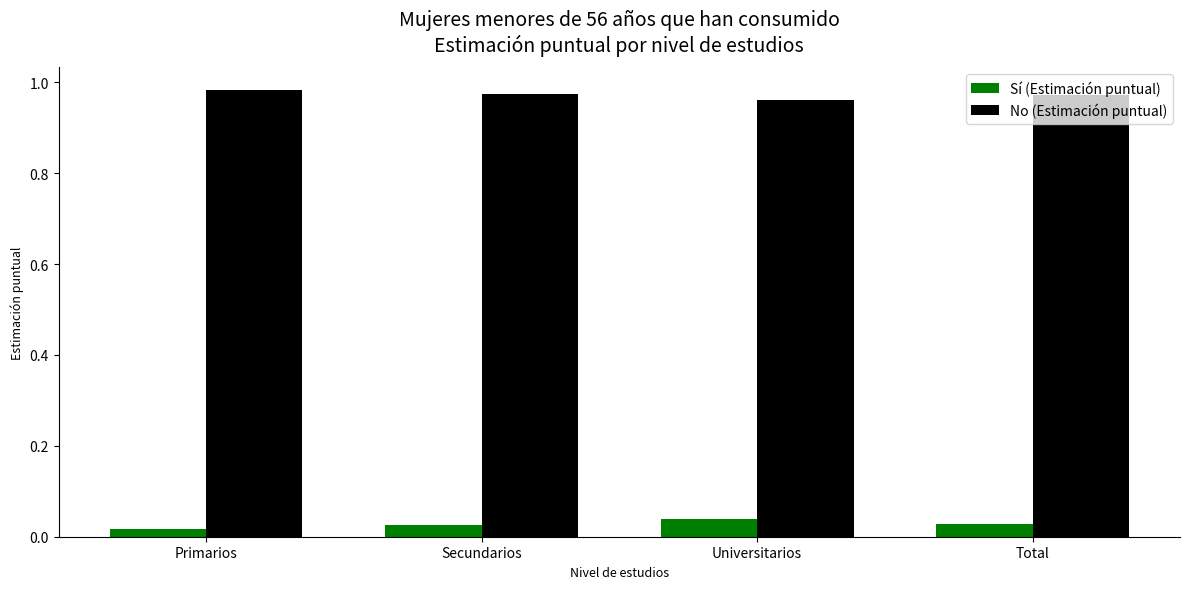

What is the label of the 2nd bar from the left?

Secundarios